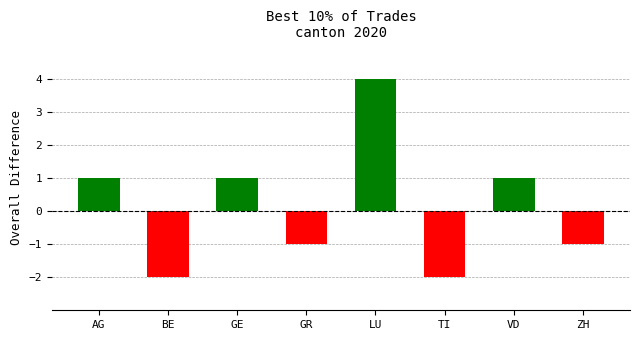

At which category does the chart reach its peak across all series?

LU